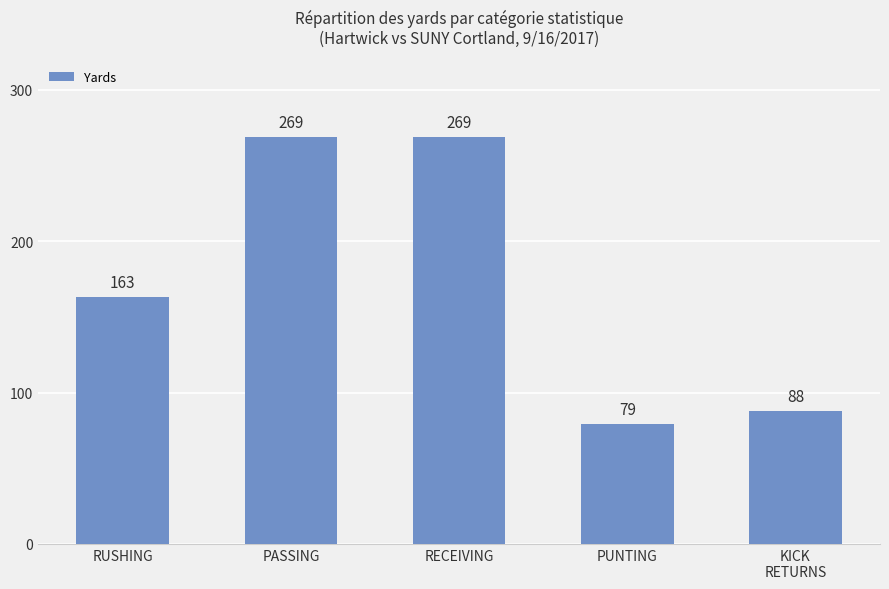

What is the label of the 1st bar from the right?

KICK
RETURNS